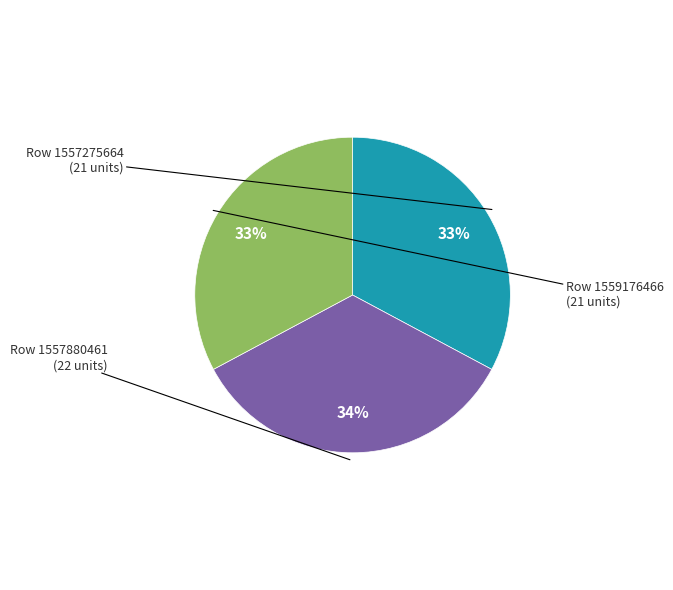

Is there any slice that represents more than half of the pie?

No